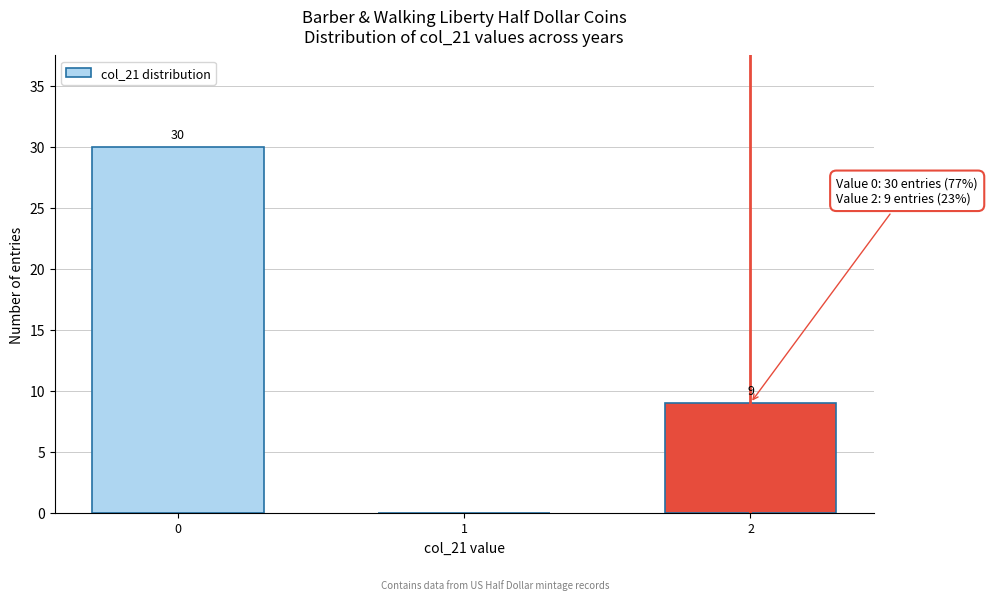

Reading left to right, list all the values displayed in this chart.

0=30	1=0	2=9